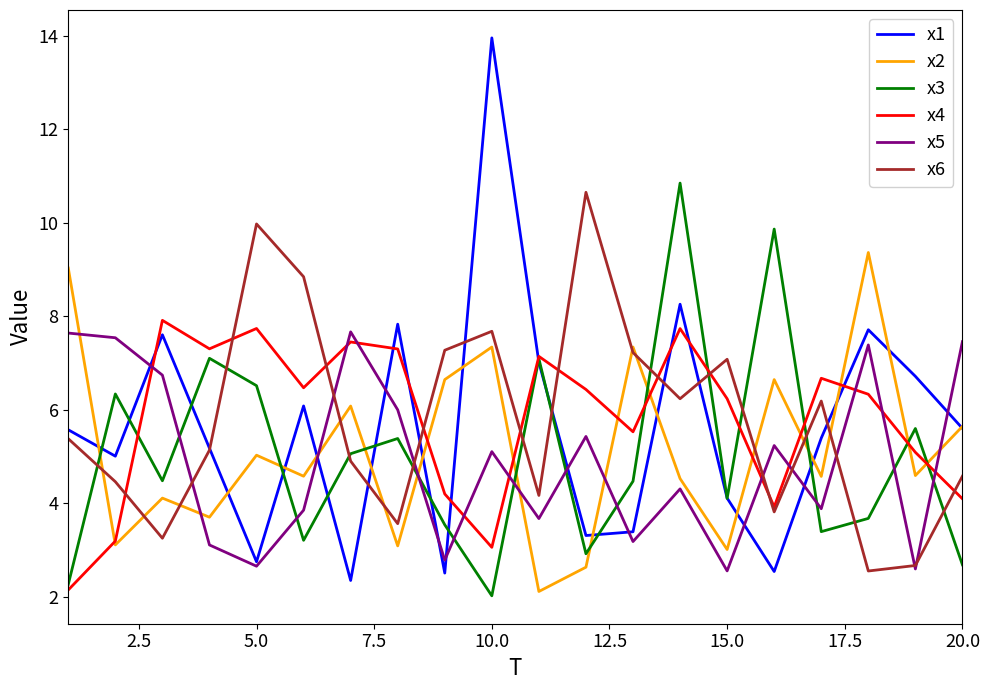

What is the highest value of the x1 series?

14.0